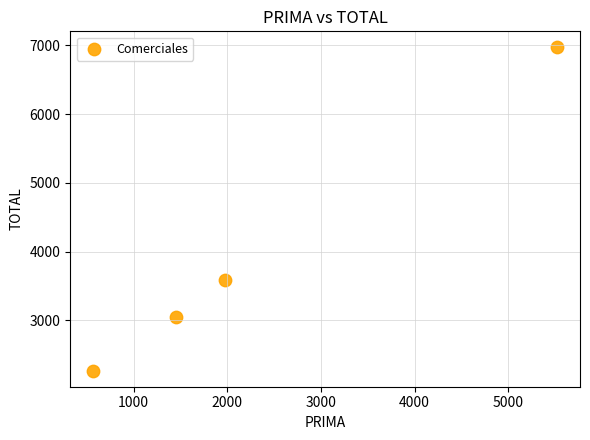

What Y value in the scatter plot is closest to 4620?

3593.4